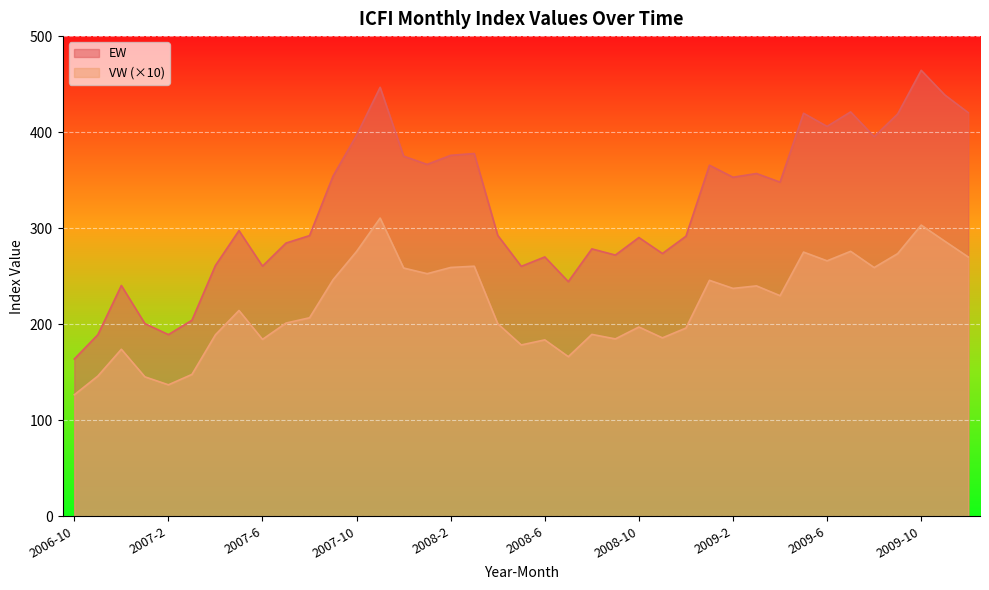

The value of EW at 2006-10 is 163.8. True or false?

True